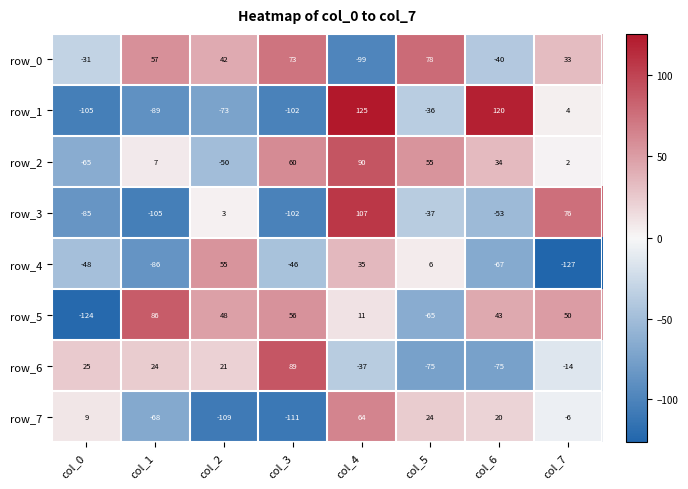

What is the difference between the highest and lowest values at col_1?

191